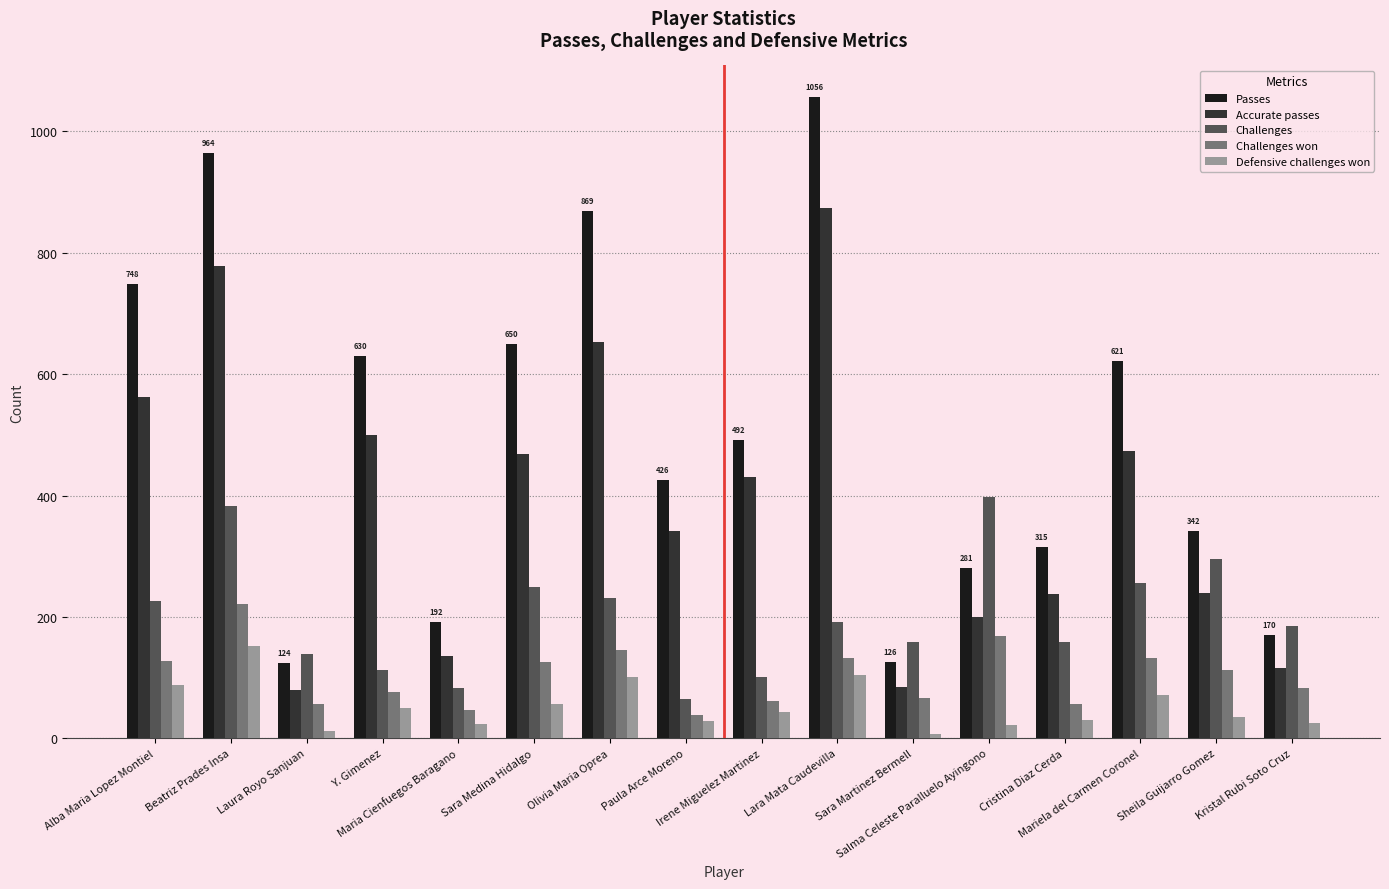

What are all the series names shown in the legend?

Passes, Accurate passes, Challenges, Challenges won, Defensive challenges won